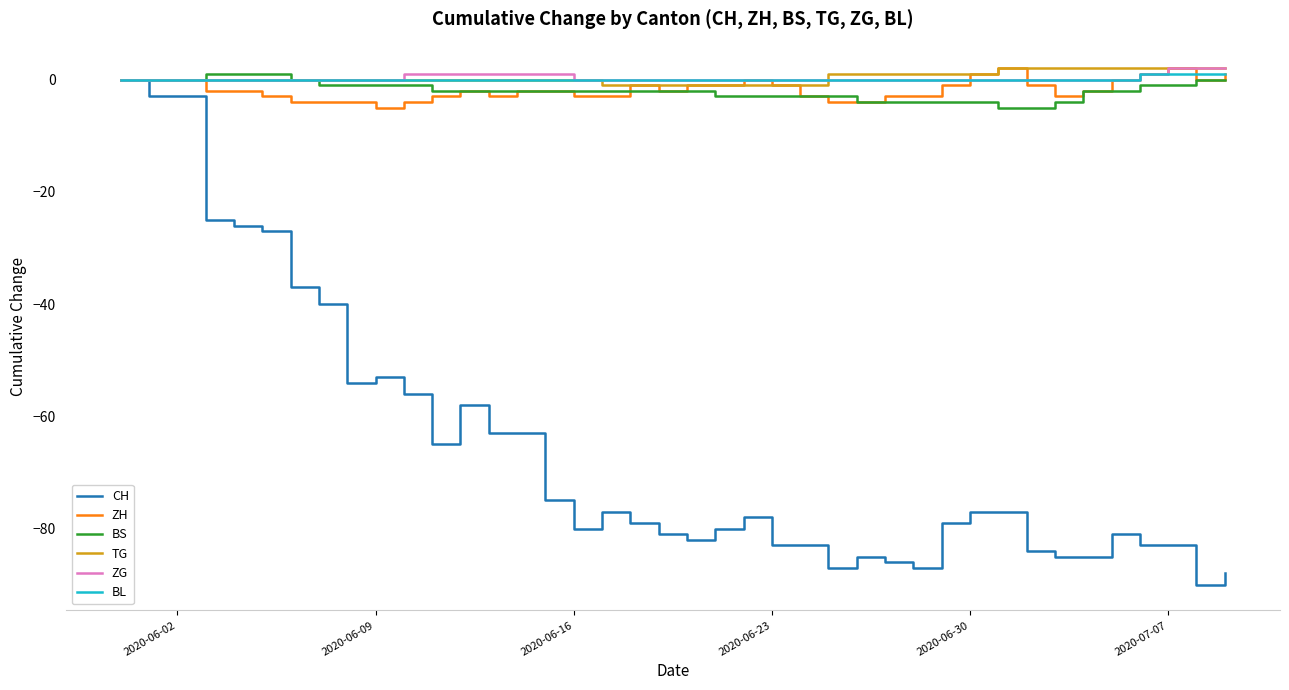

What is the smallest value displayed?

-90